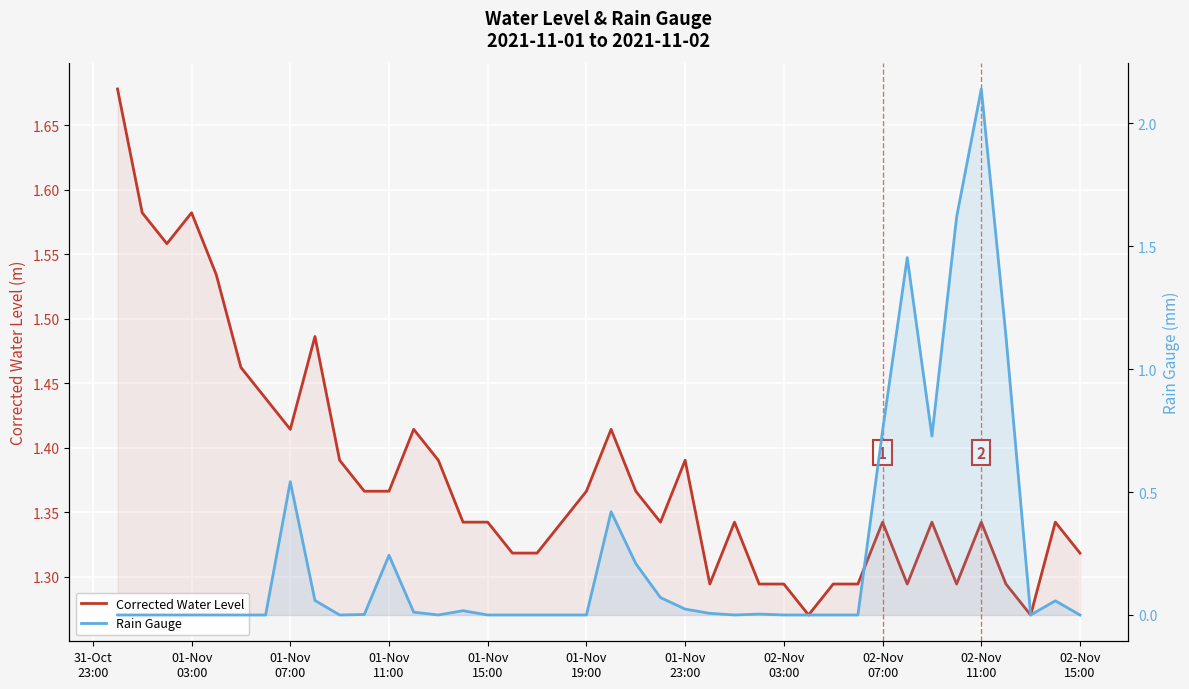

In Corrected Water Level, how many points are higher than both neighbors (excluding endpoints)?

10